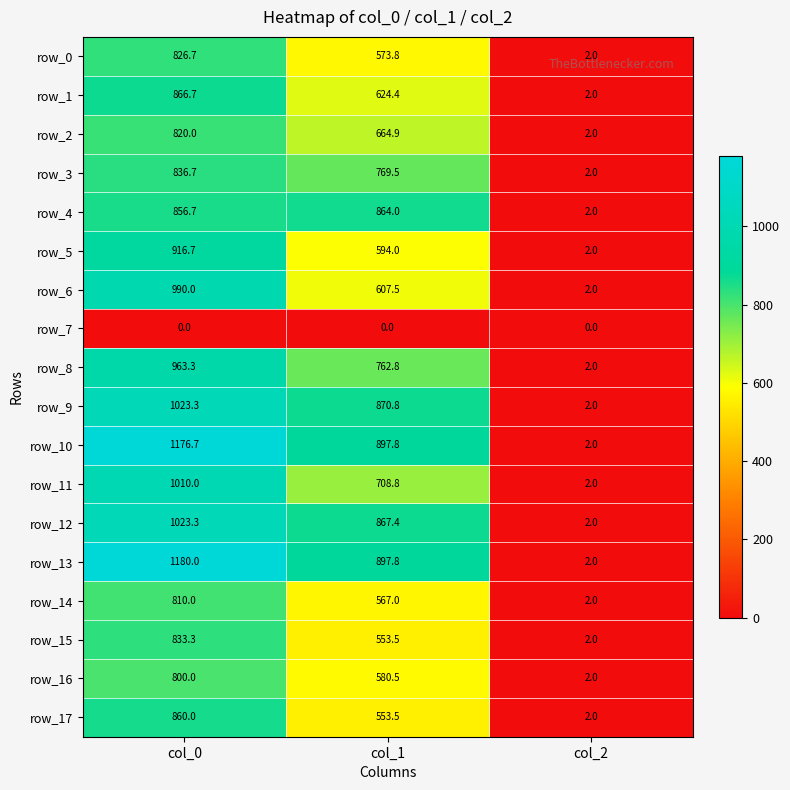

What is the difference between the maximum and minimum values in the row_8 series?

961.3